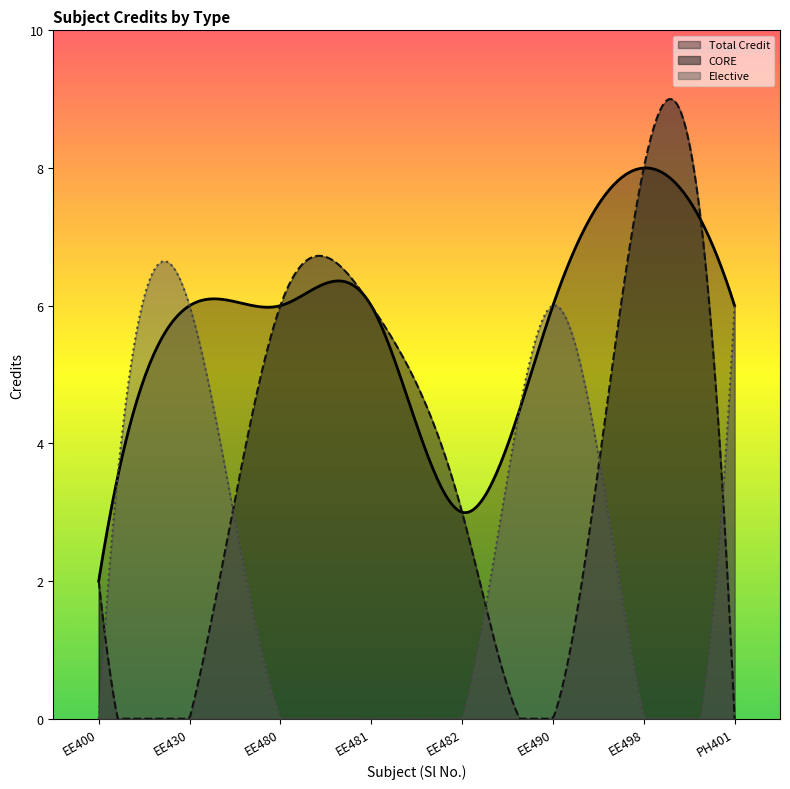

How many categories are shown in the chart?

300